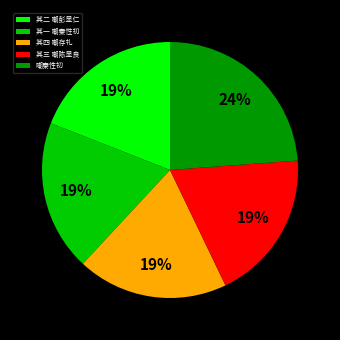

Is 其三 嘲陈显良 the majority of the pie?

No